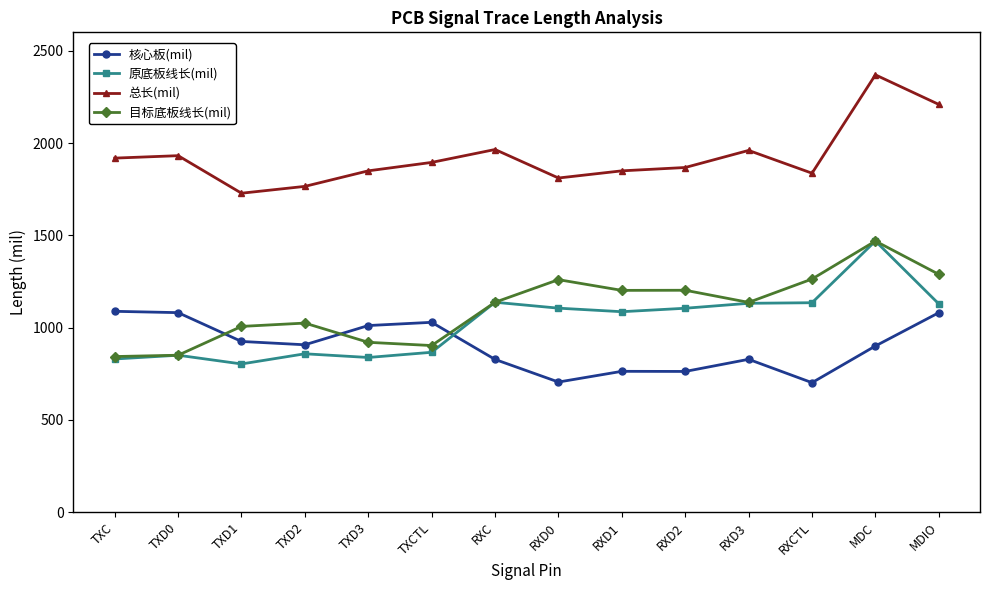

True or false: 核心板(mil) and 总长(mil) intersect in this chart.

False